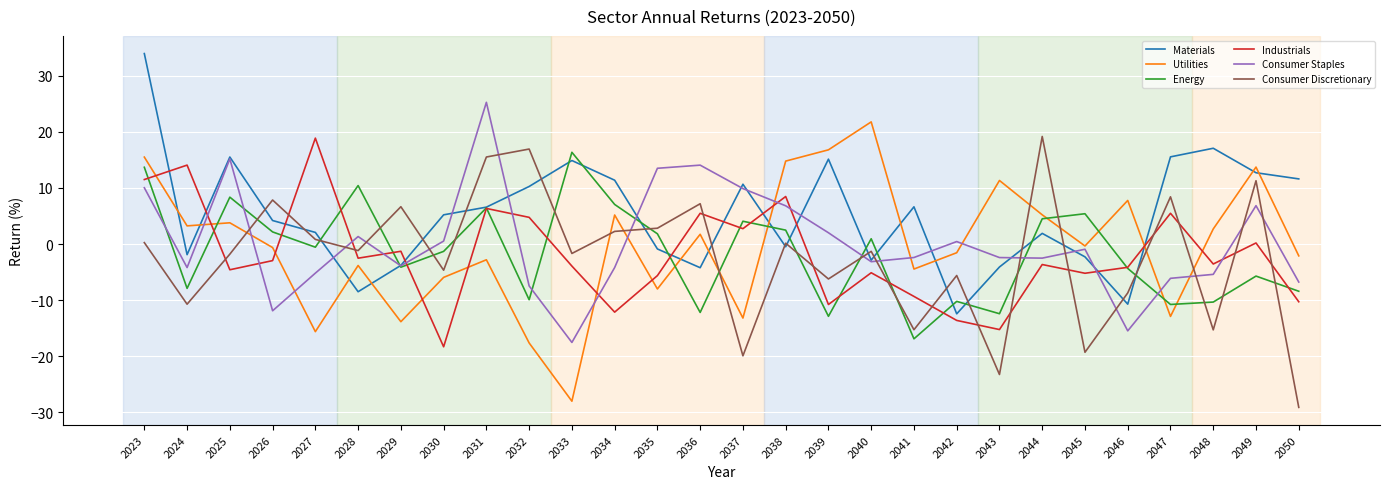

Where do Consumer Staples and Consumer Discretionary first cross each other?

2025 and 2026